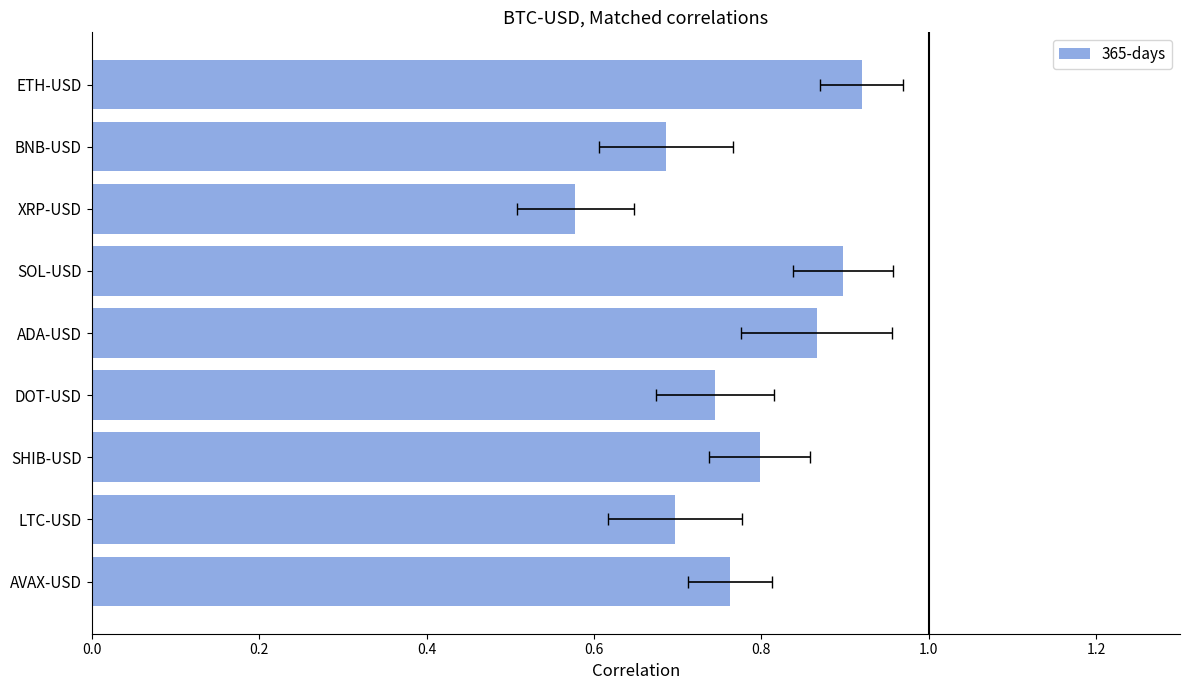

What is the minimum value shown in the chart?

0.6